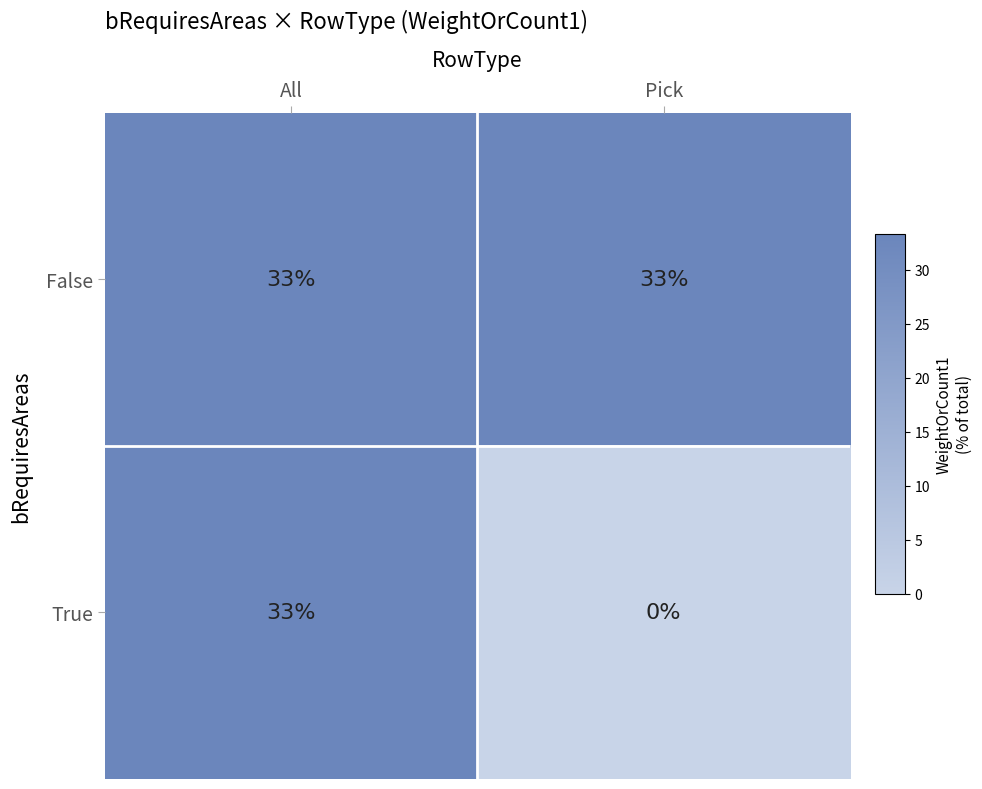

Count the number of categories in the chart.

2